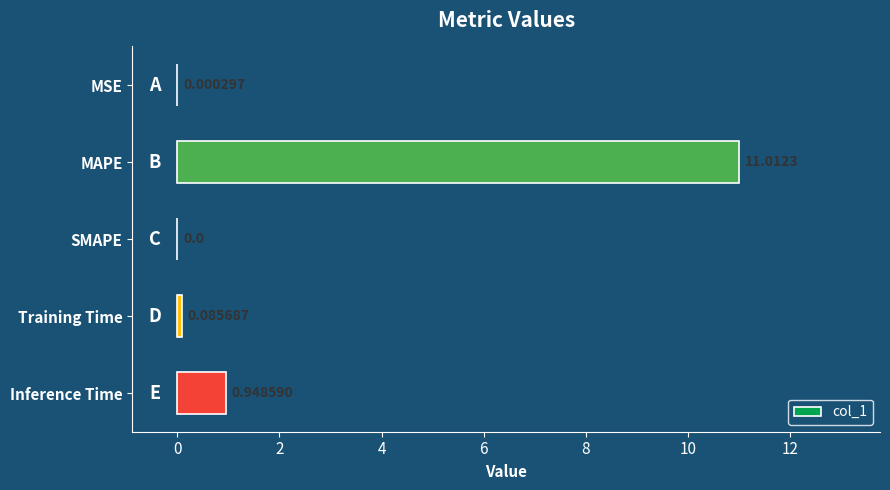

Which category has the highest value across all series?

MAPE